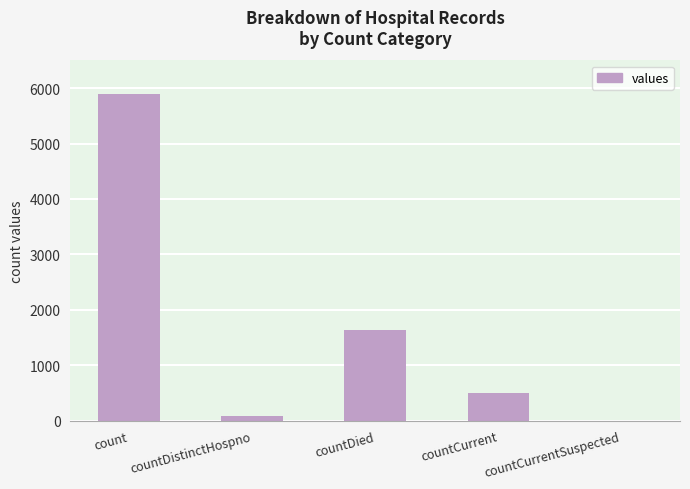

Reading left to right, what are all the values shown in this chart?

count=5890	countDistinctHospno=77	countDied=1644	countCurrent=502	countCurrentSuspected=0